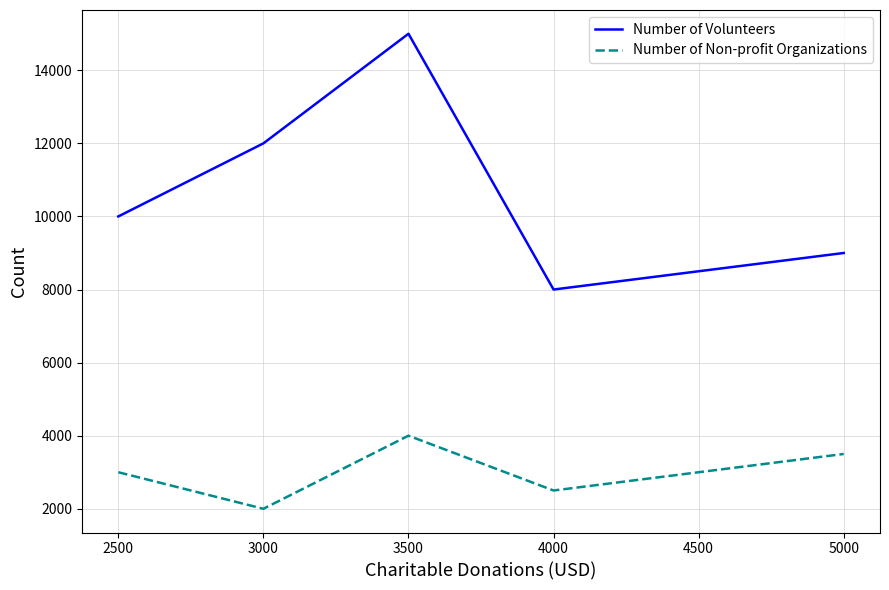

At which label is Number of Volunteers closest to 11500?

3000